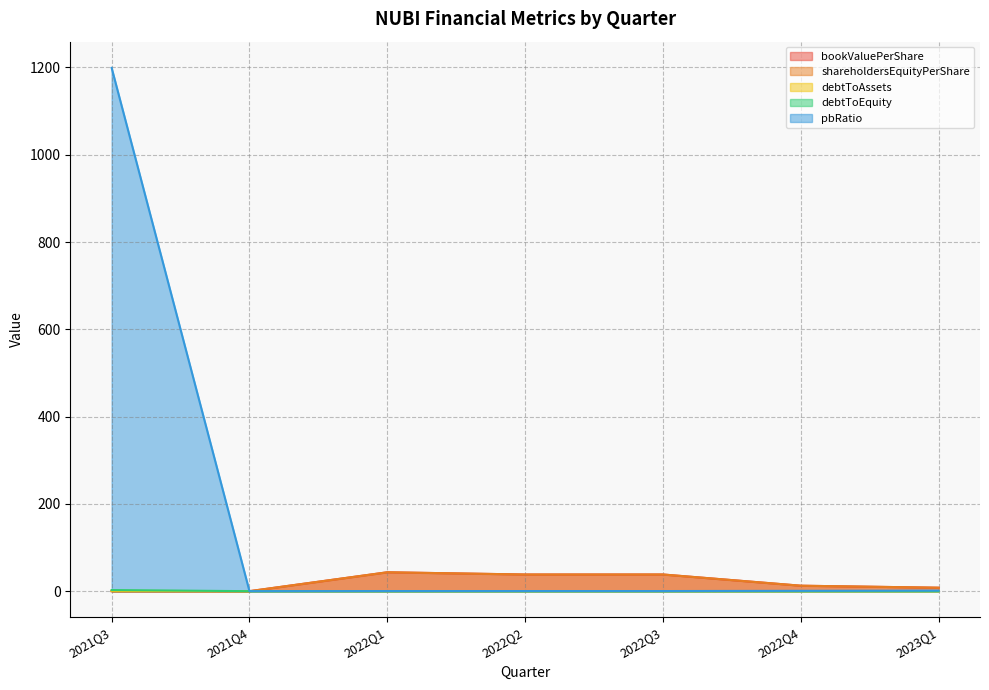

Reading left to right, what are all the values shown in this chart?

bookValuePerShare: 2021Q3=0.0	2021Q4=0.0	2022Q1=43.3	2022Q2=38.2	2022Q3=38.2	2022Q4=12.5	2023Q1=7.9
shareholdersEquityPerShare: 2021Q3=0.0	2021Q4=0.0	2022Q1=43.3	2022Q2=38.2	2022Q3=38.2	2022Q4=12.5	2023Q1=7.9
debtToAssets: 2021Q3=0.7	2021Q4=0.0	2022Q1=0.0	2022Q2=0.0	2022Q3=0.0	2022Q4=0.0	2023Q1=0.0
debtToEquity: 2021Q3=2.5	2021Q4=0.0	2022Q1=0.0	2022Q2=0.0	2022Q3=0.0	2022Q4=0.0	2023Q1=0.0
pbRatio: 2021Q3=1199.1	2021Q4=0.0	2022Q1=0.2	2022Q2=0.3	2022Q3=0.3	2022Q4=0.8	2023Q1=1.3